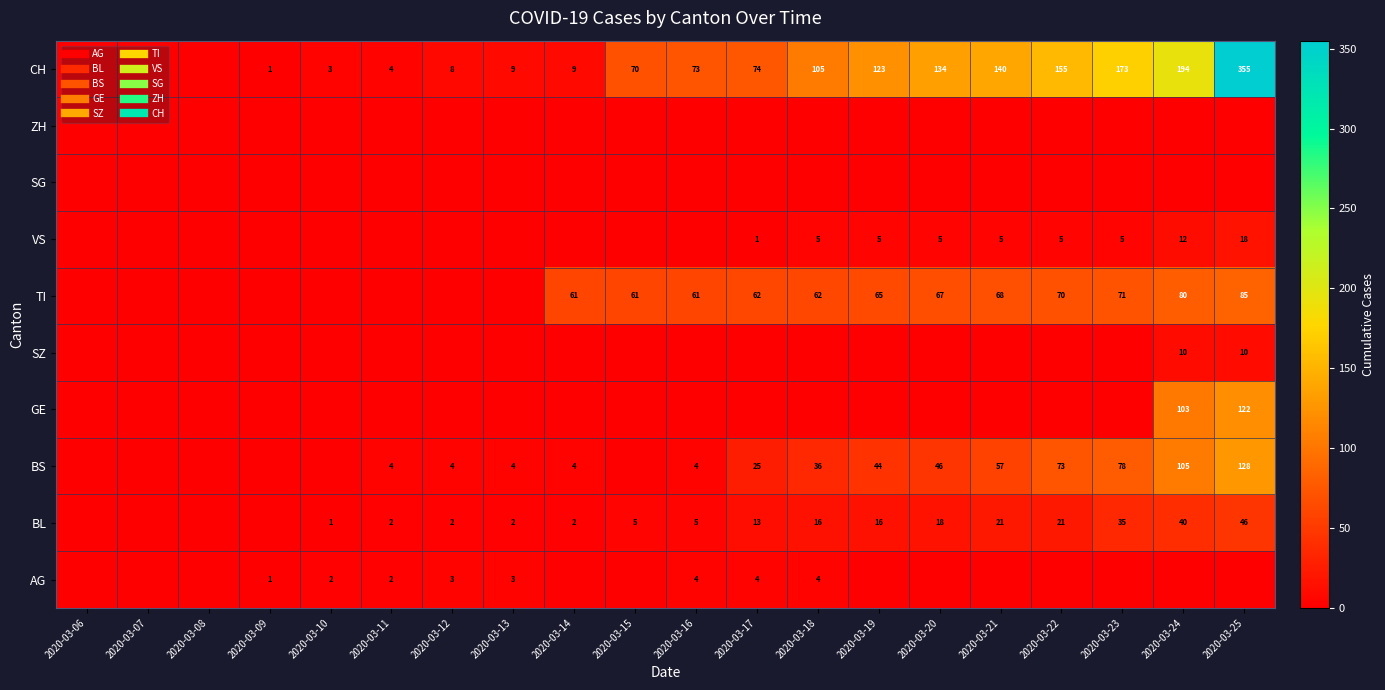

At which label does CH first exceed 73?

2020-03-17